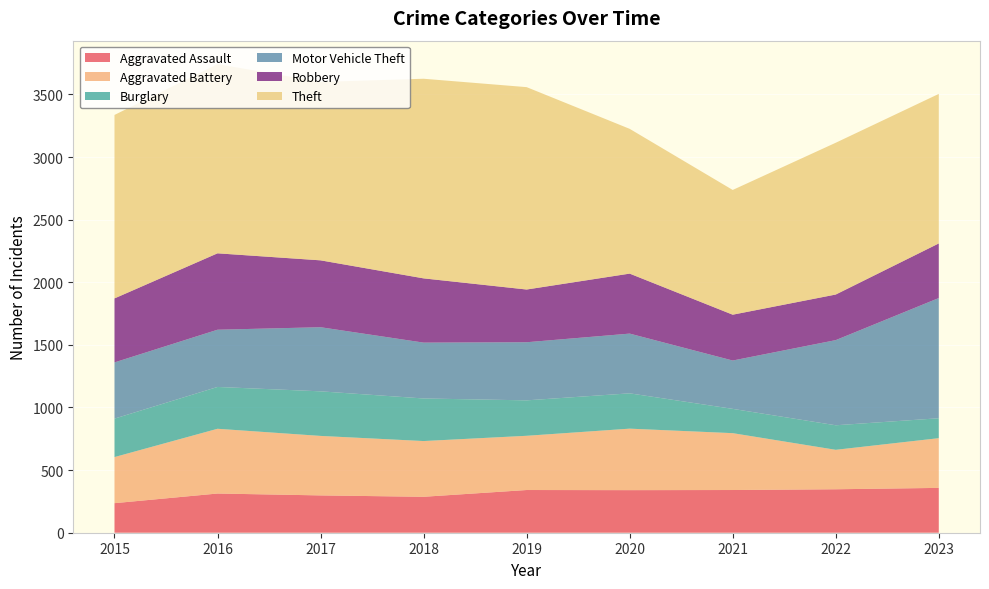

Reading right to left, extract all data points from this chart.

Aggravated Assault: 358	347	341	340	341	287	298	313	236
Aggravated Battery: 397	315	454	491	433	445	475	517	368
Burglary: 159	196	194	282	283	340	356	334	307
Motor Vehicle Theft: 960	680	386	477	464	446	512	457	449
Robbery: 436	364	366	479	421	513	534	610	511
Theft: 1194	1212	996	1156	1616	1594	1425	1511	1465